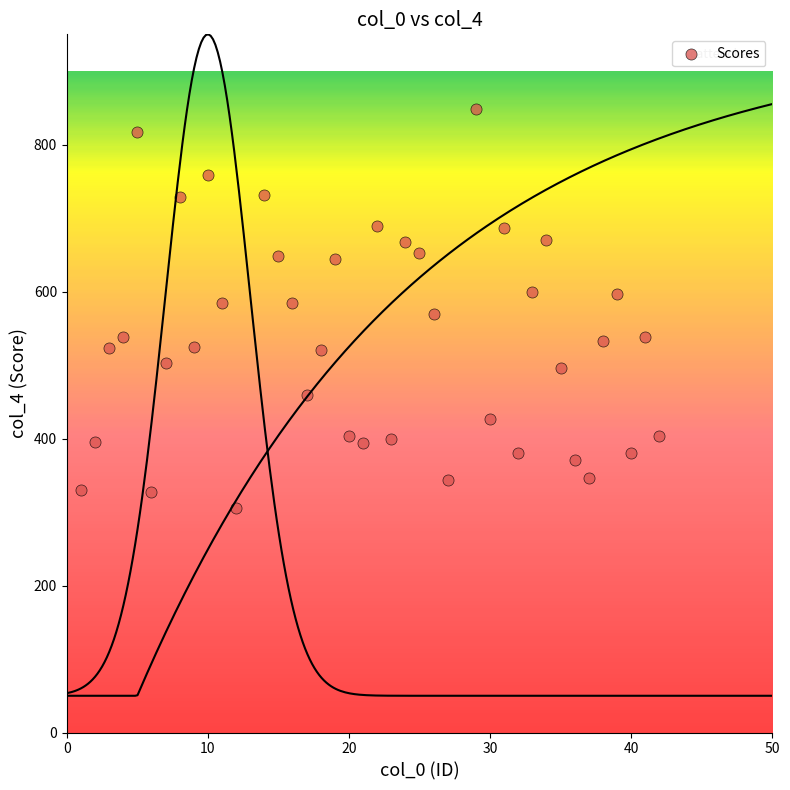

What is the range of X values (max minus min)?

41